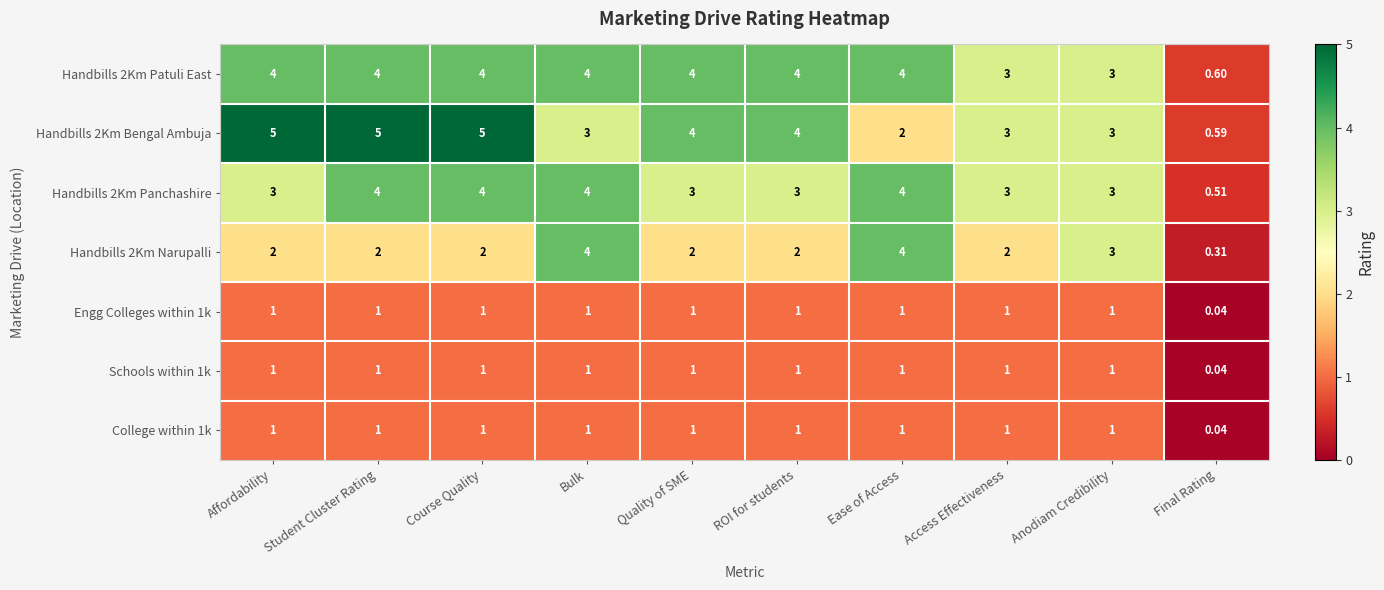

At which label is College within 1k closest to 0?

Final Rating